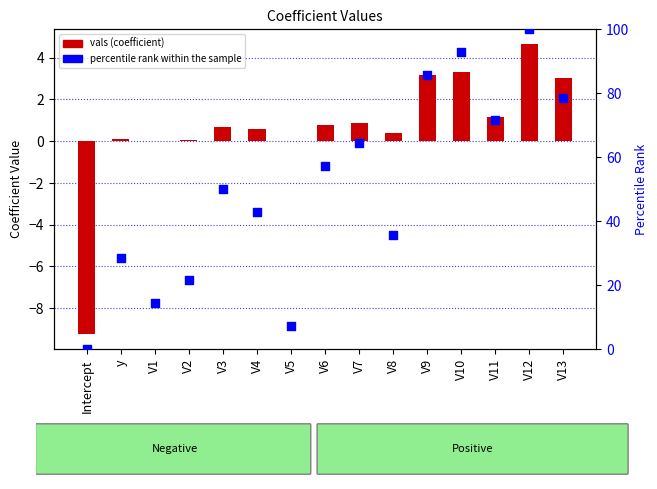

Which series contains the highest Y value?

percentile rank within the sample